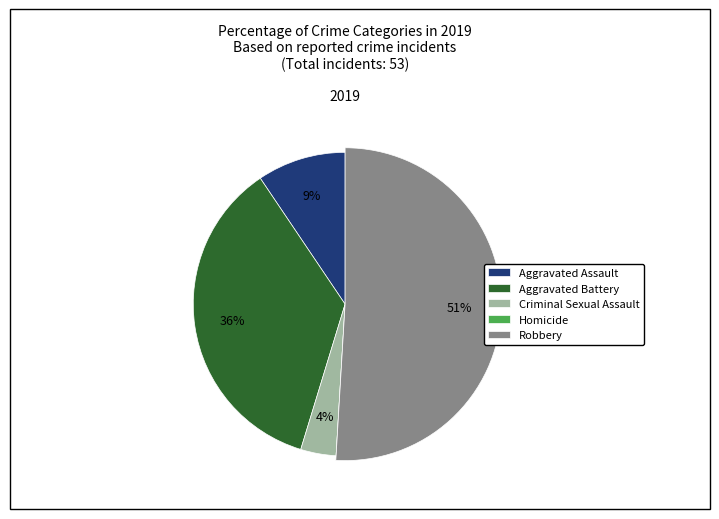

Which category accounts for the majority?

Robbery